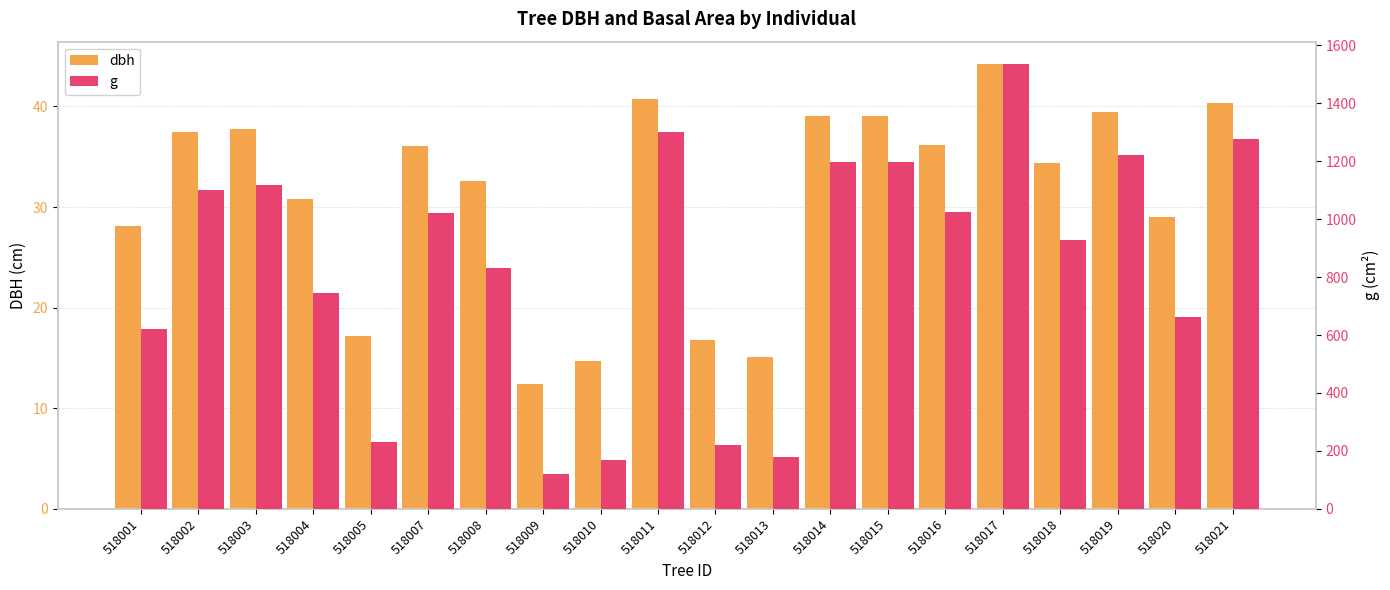

Reading left to right, transcribe all the data shown in this chart.

dbh: 518001=28.1	518002=37.4	518003=37.7	518004=30.8	518005=17.2	518007=36.1	518008=32.6	518009=12.4	518010=14.7	518011=40.7	518012=16.8	518013=15.1	518014=39.0	518015=39.0	518016=36.1	518017=44.2	518018=34.4	518019=39.5	518020=29.0	518021=40.3
g: 518001=619.4	518002=1100.2	518003=1117.9	518004=745.6	518005=232.0	518007=1022.3	518008=833.0	518009=121.5	518010=168.8	518011=1301.5	518012=220.7	518013=178.6	518014=1197.7	518015=1196.0	518016=1026.3	518017=1536.3	518018=928.2	518019=1223.1	518020=661.8	518021=1276.7